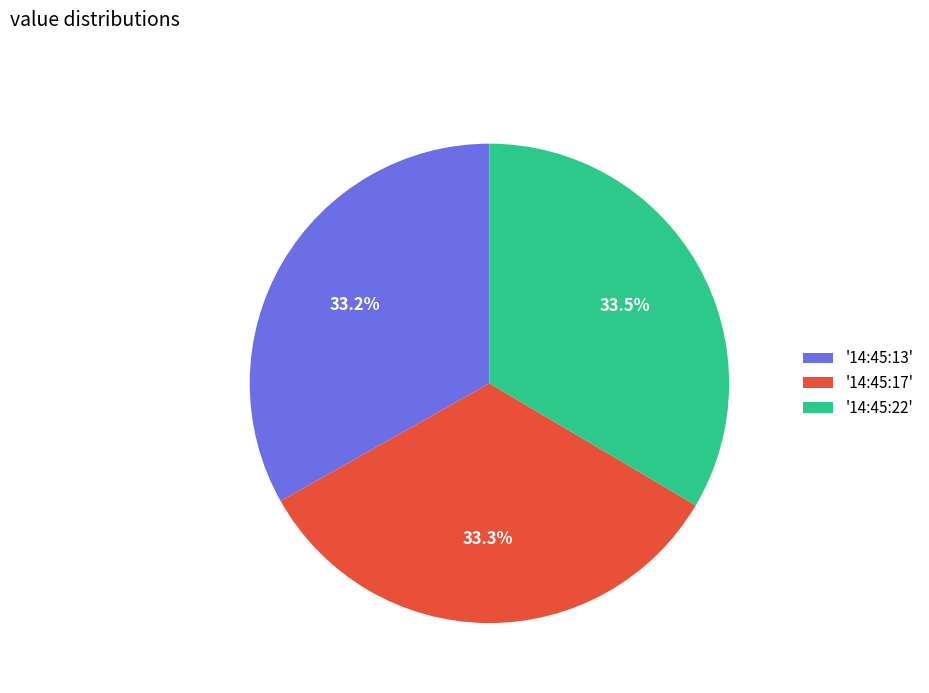

What is the ratio of the value at '14:45:13' to the value at '14:45:22'?

1.0